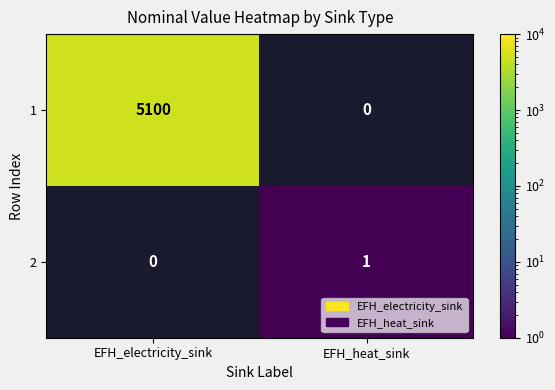

At how many categories does at least one series exceed 3384?

1